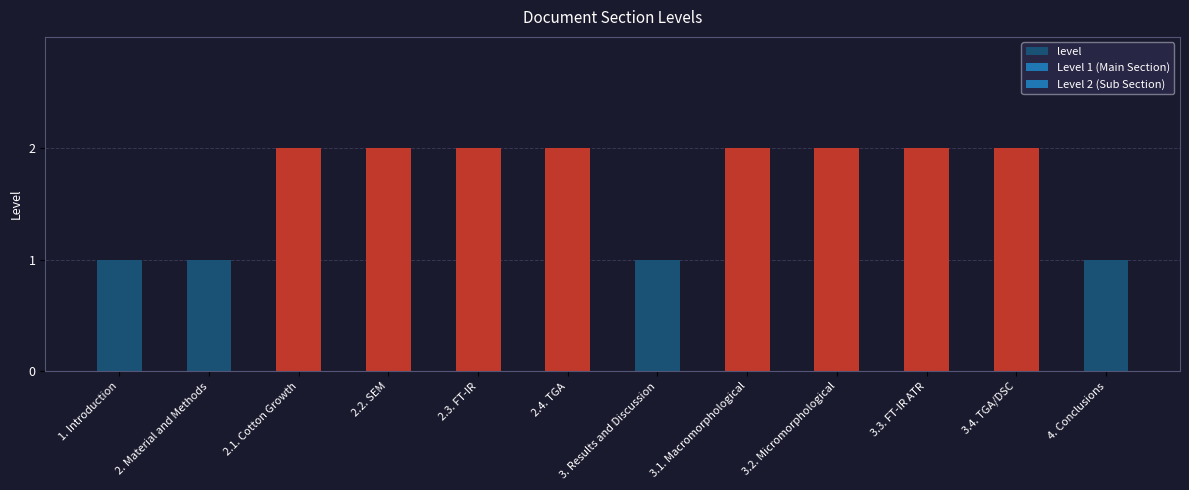

What is the value of the 9th bar from the left?

2